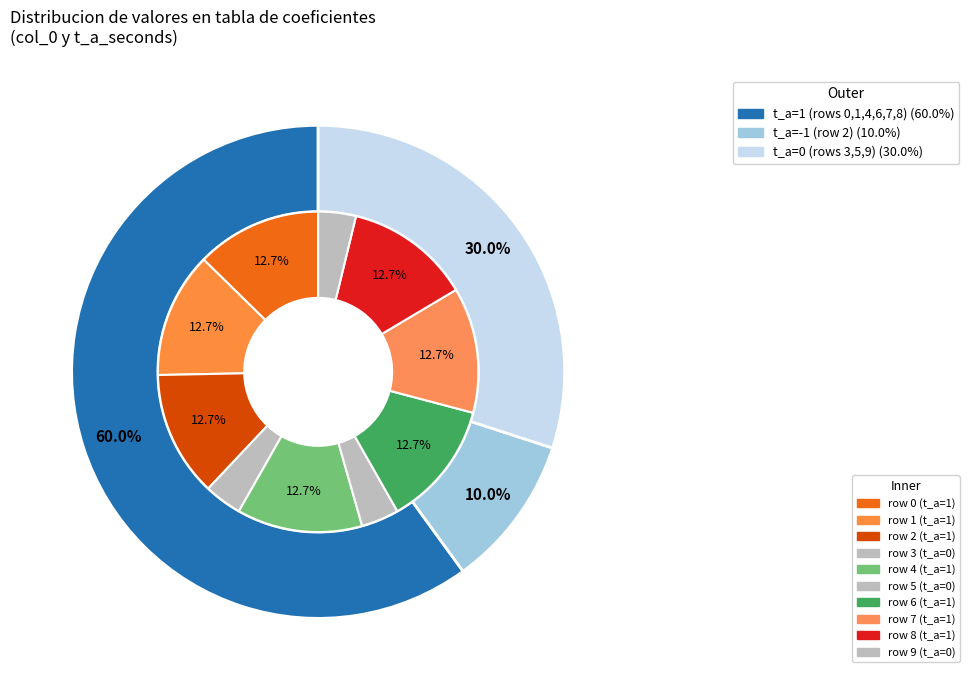

What is the change in value from 0 to 5?

-1